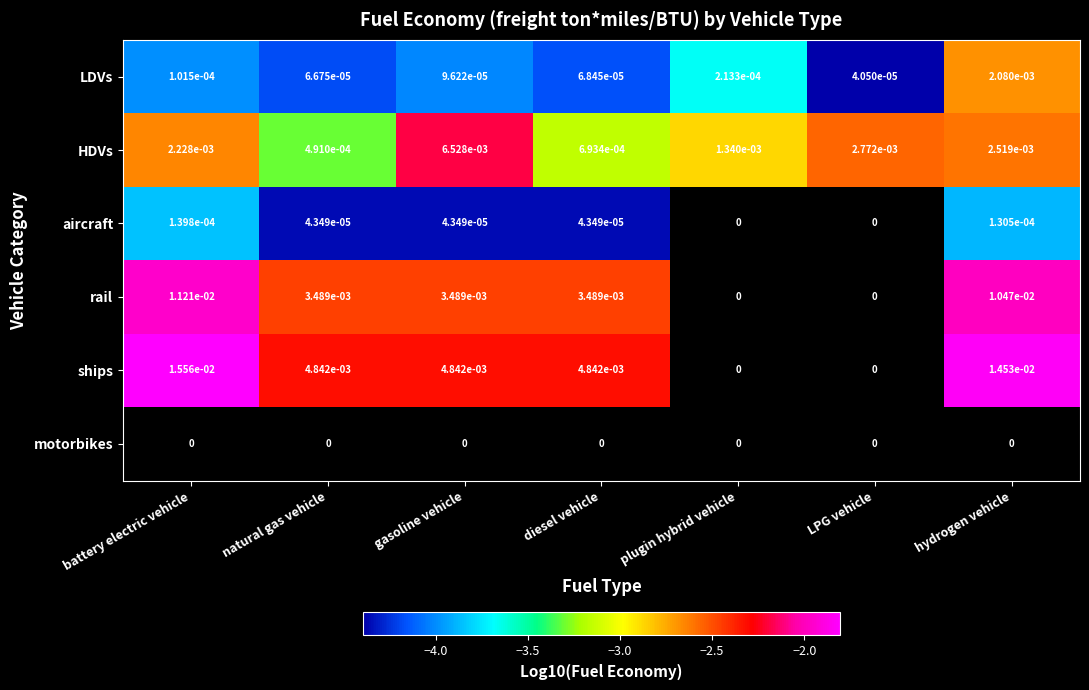

The rail series shows 0.0 at hydrogen vehicle. True or false?

True